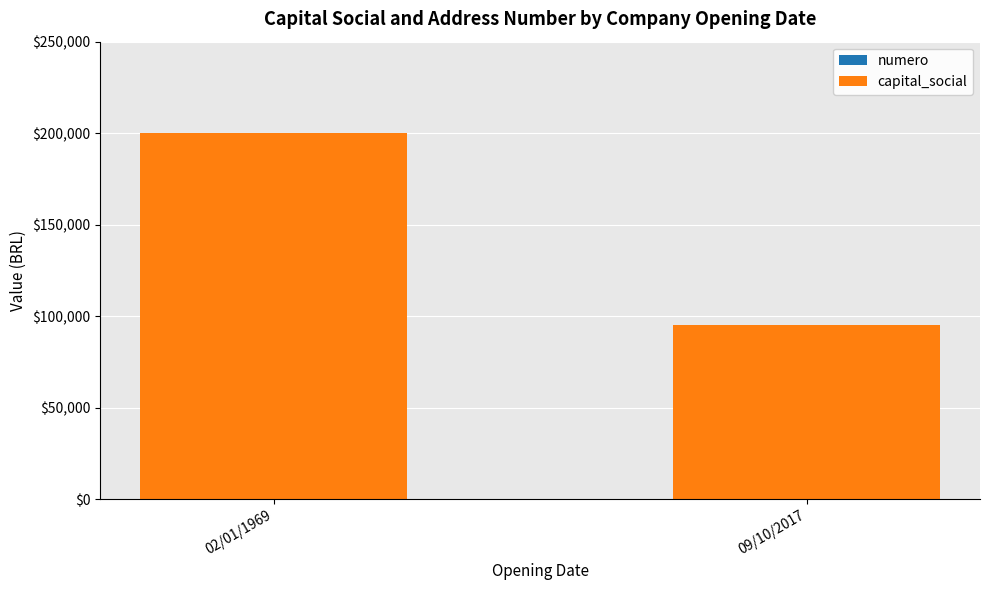

At which category is the sum across all series the highest?

02/01/1969